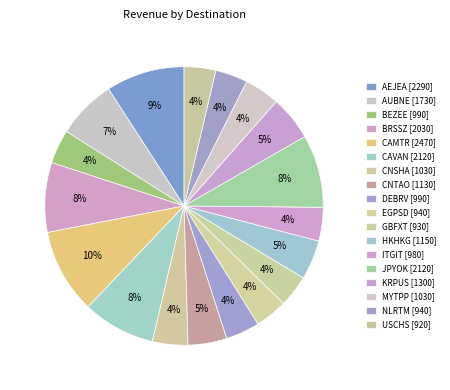

Is there a majority slice in this chart?

No